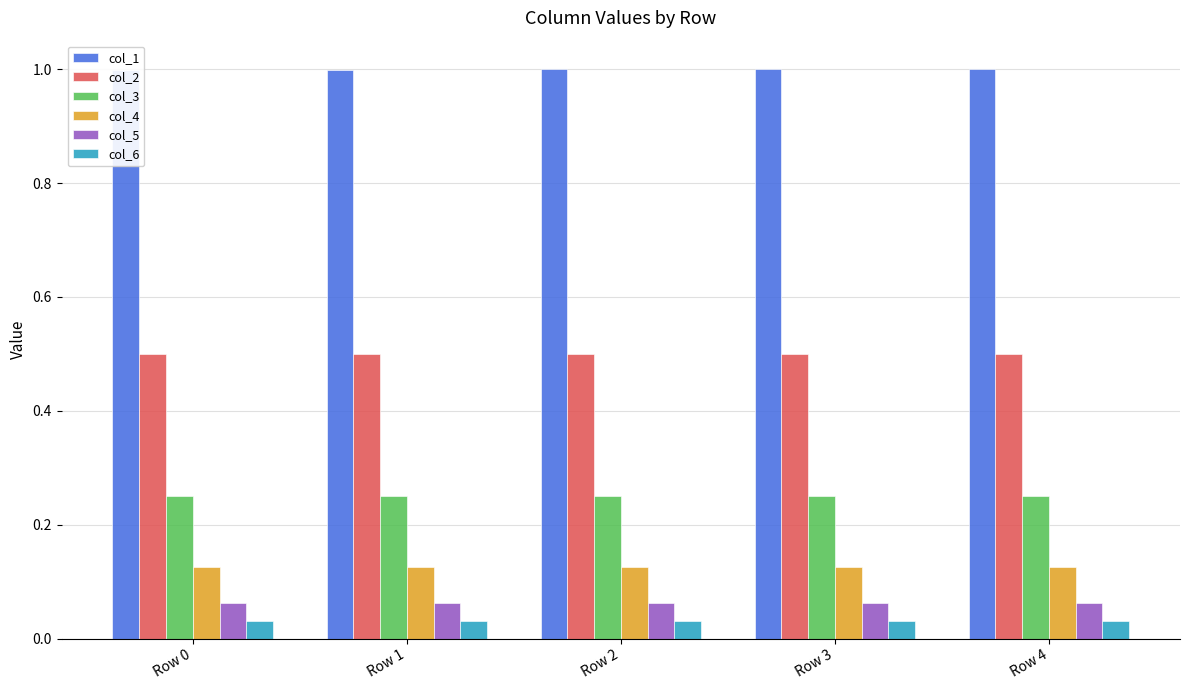

Where is col_5 nearest to the value 0?

Row 0